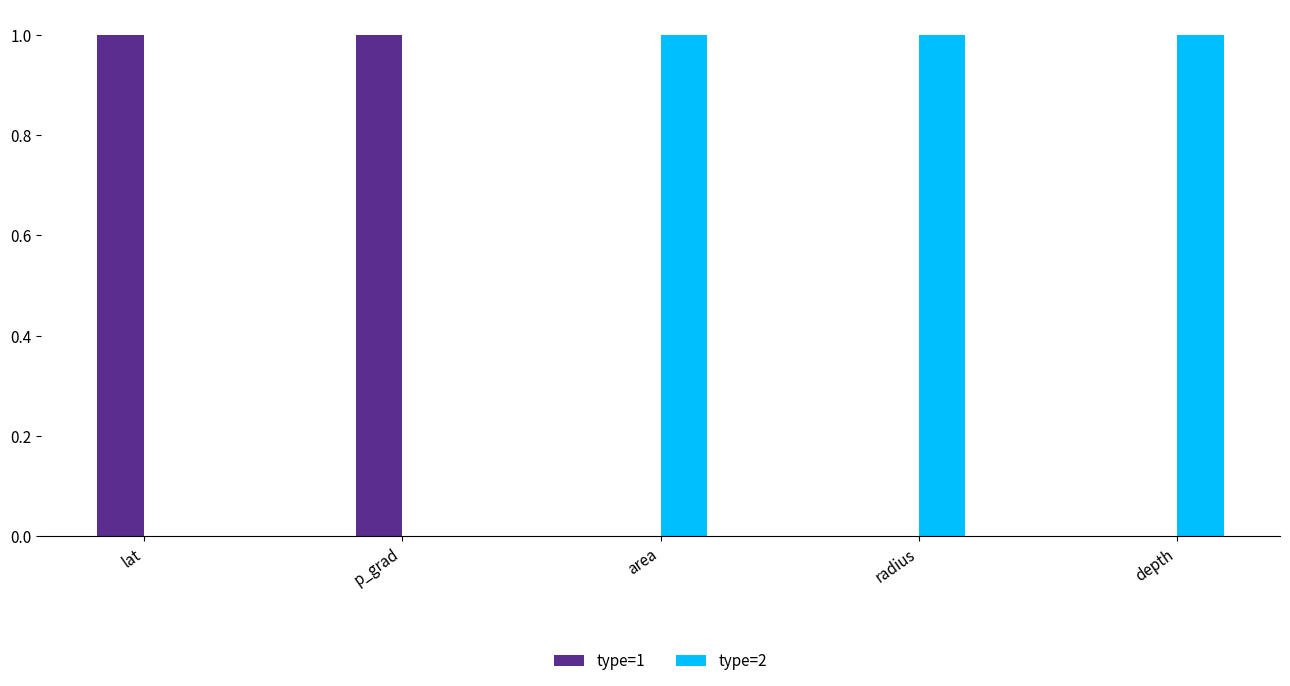

Is it true that type=2 equals -1 at lat?

False